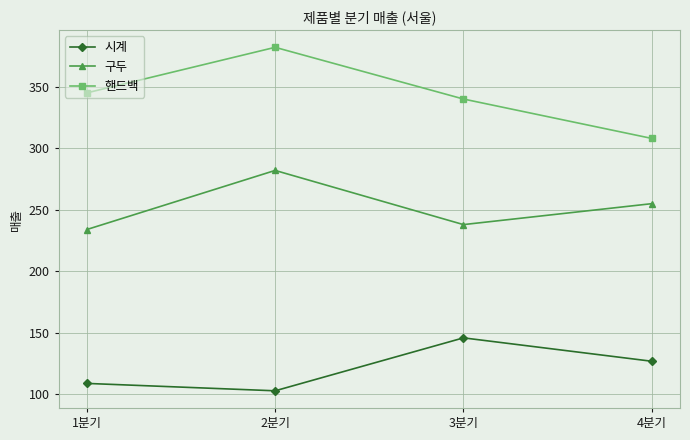

Rank the series by their average value, from highest to lowest.

핸드백, 구두, 시계